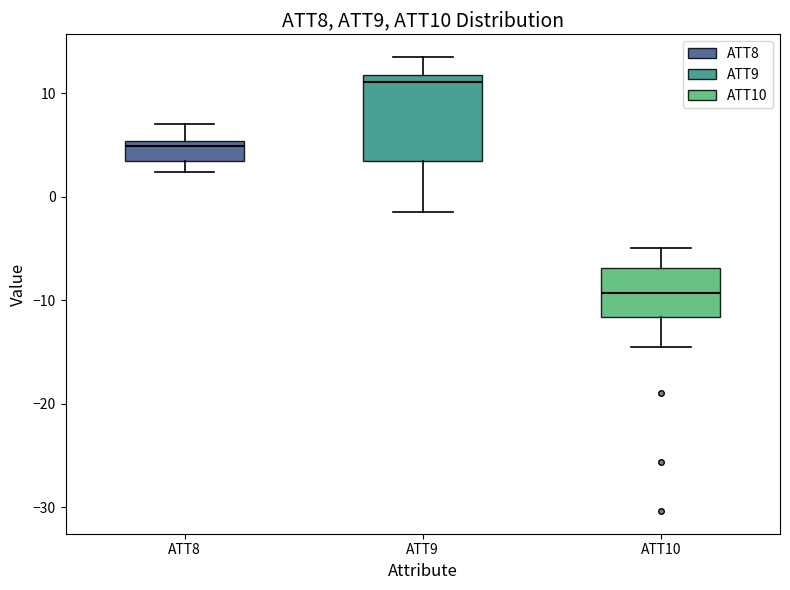

Where does the median line of the box for ATT9 sit on the y-axis? The values are not printed on the chart, so give them approximately, as read against the axis.

11